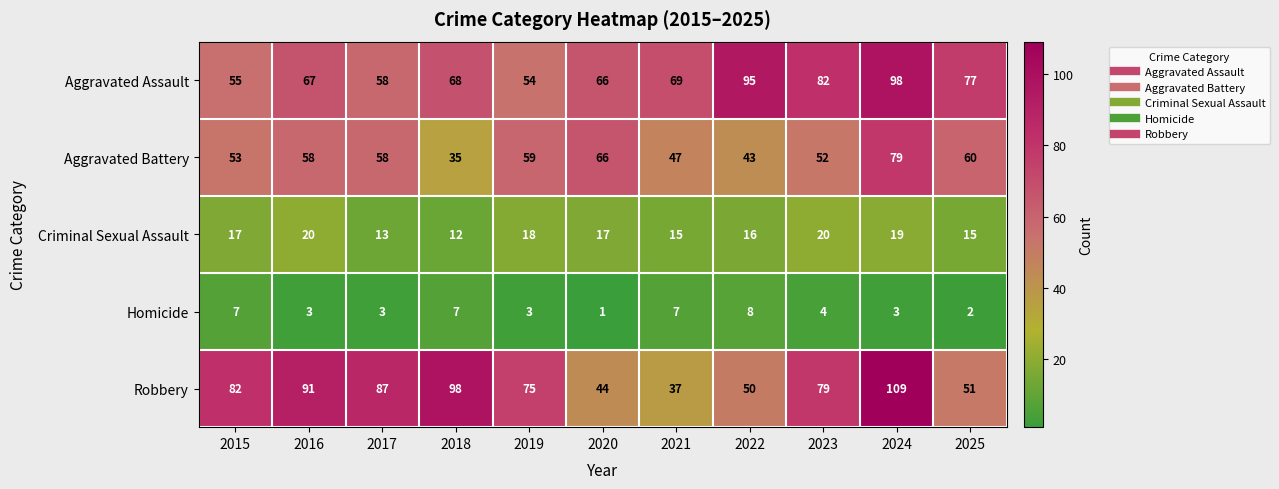

Is the value of Aggravated Assault at 2023 greater than the value of Aggravated Battery at 2016?

Yes